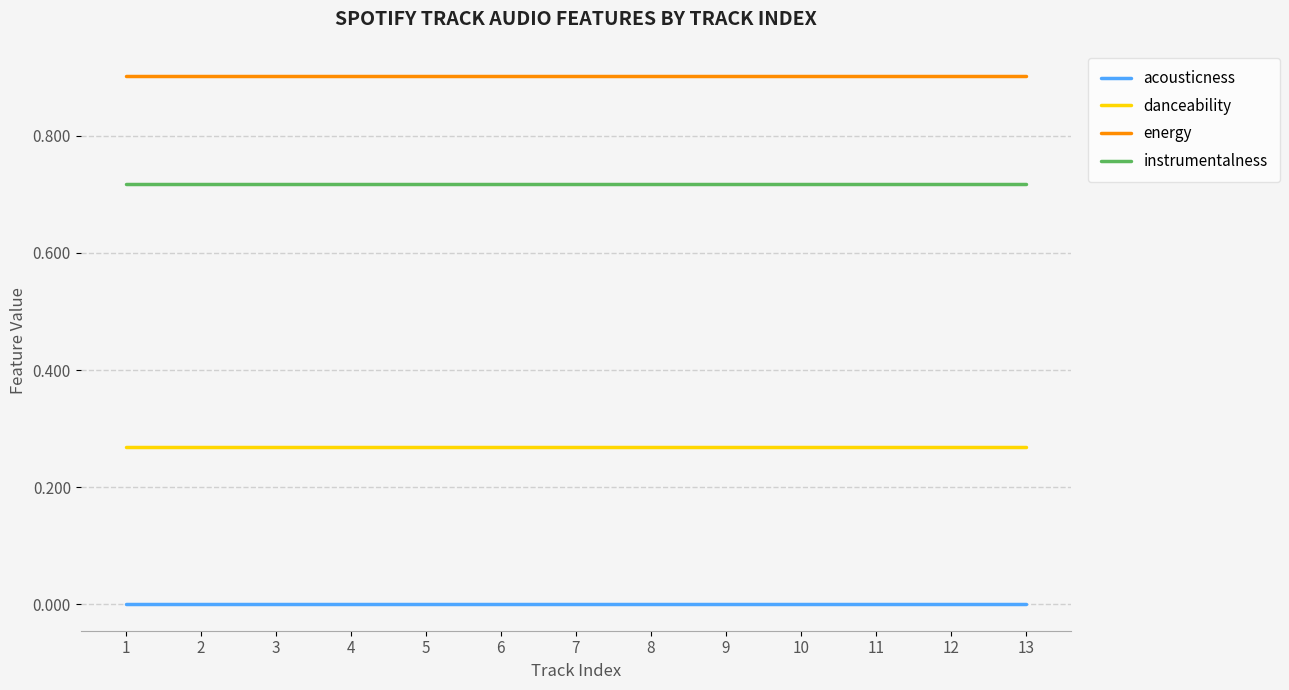

At 5, list the series in order from smallest to largest.

acousticness, danceability, instrumentalness, energy